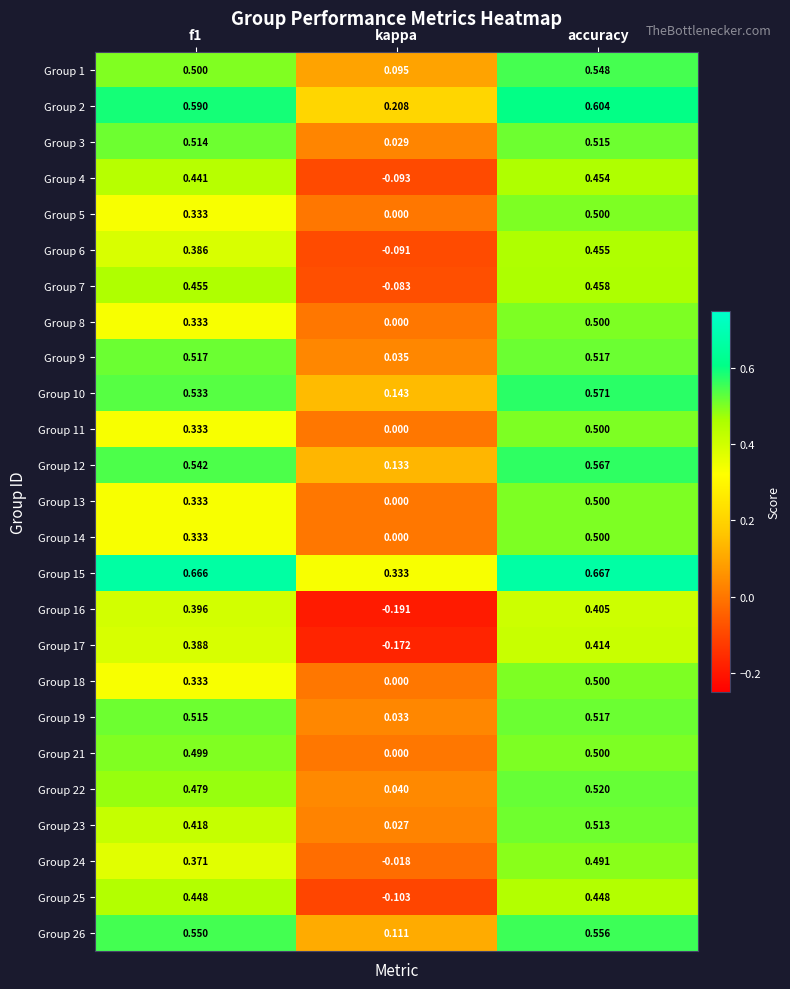

At which label is Group 13 closest to 0?

kappa